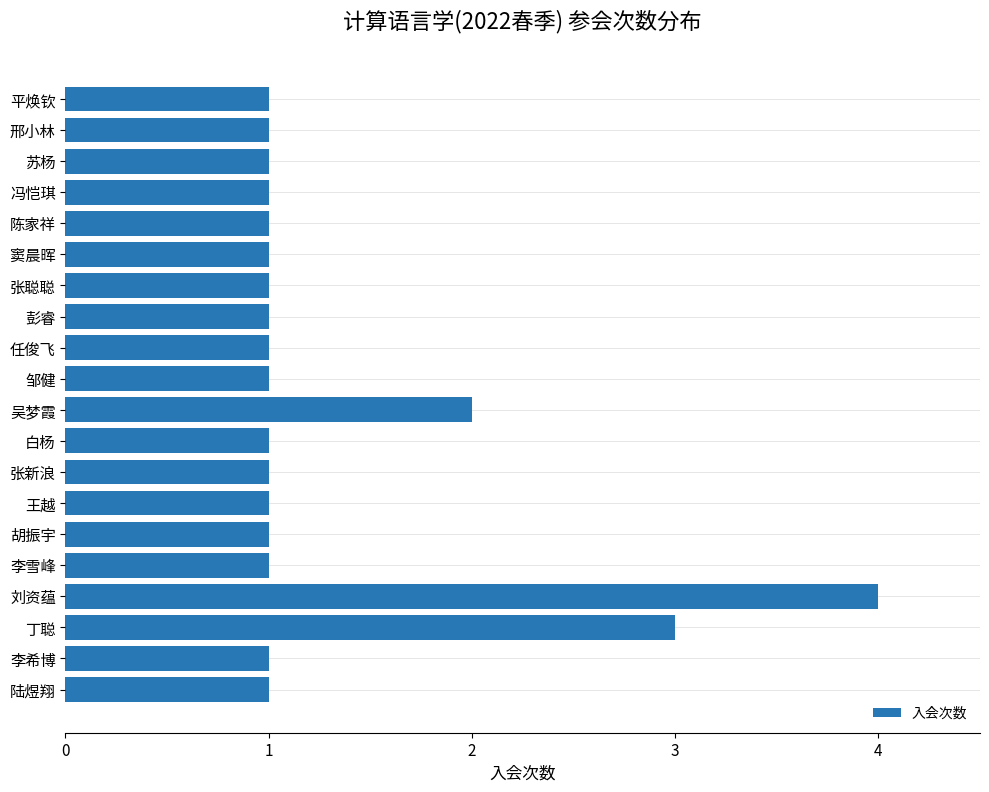

Count the number of categories in the chart.

20